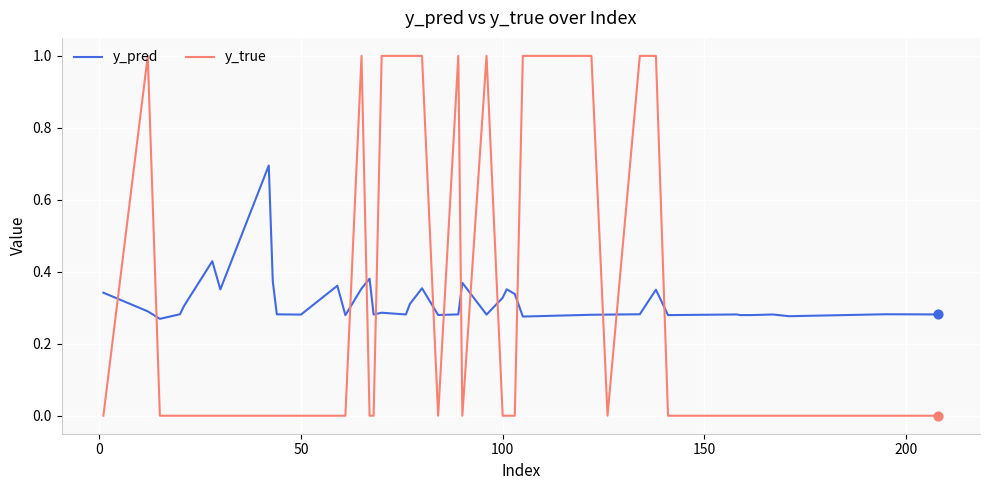

Which series has the largest total across all categories?

y_pred